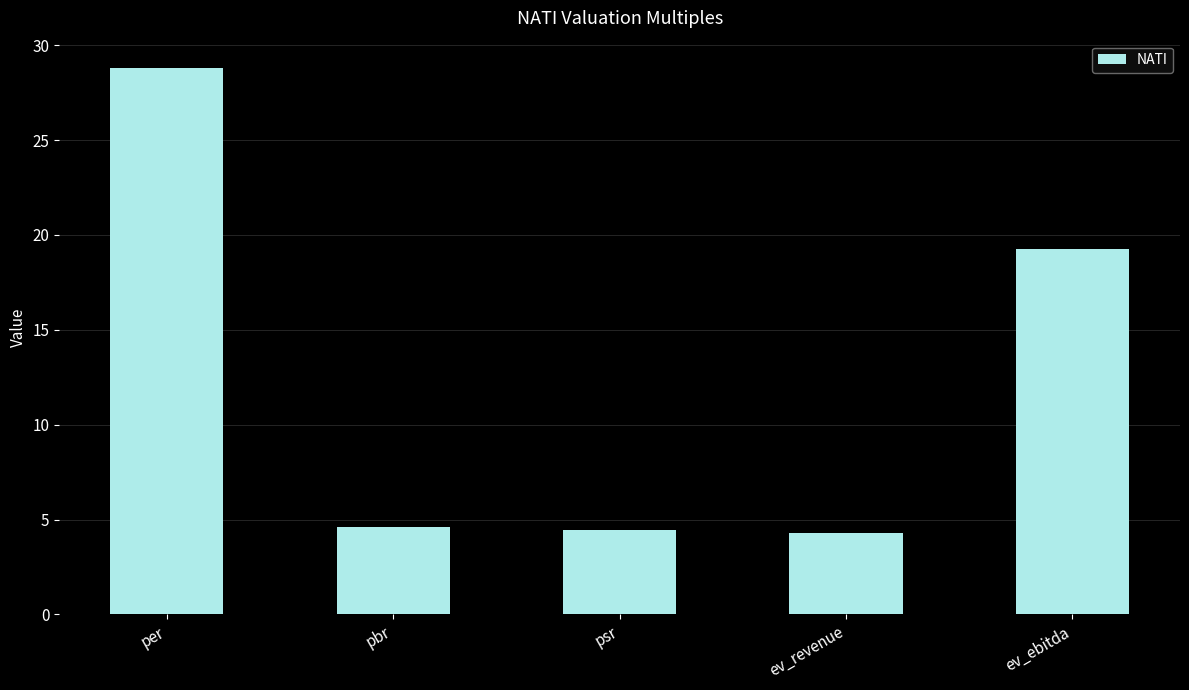

The value at per is 14.5. True or false?

False